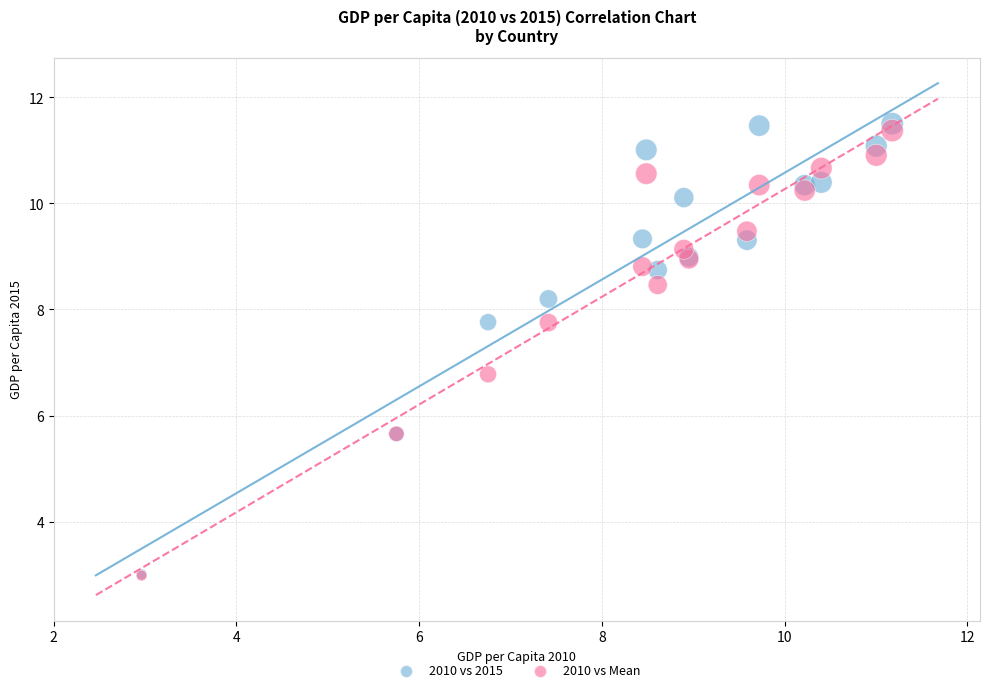

Across all series, what Y value is closest to 7?

6.8